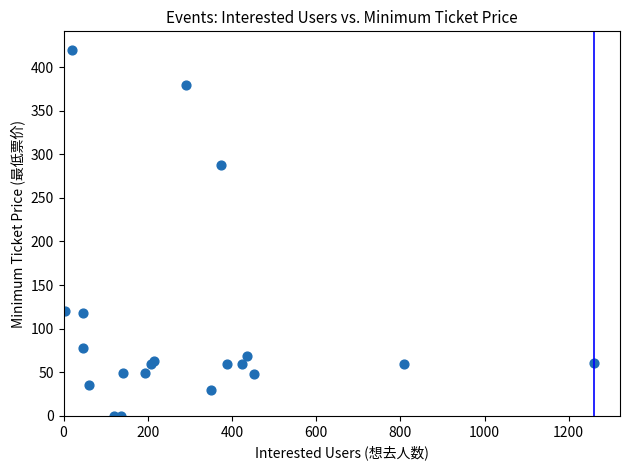

What Y value in the scatter plot is closest to 210?

288.0